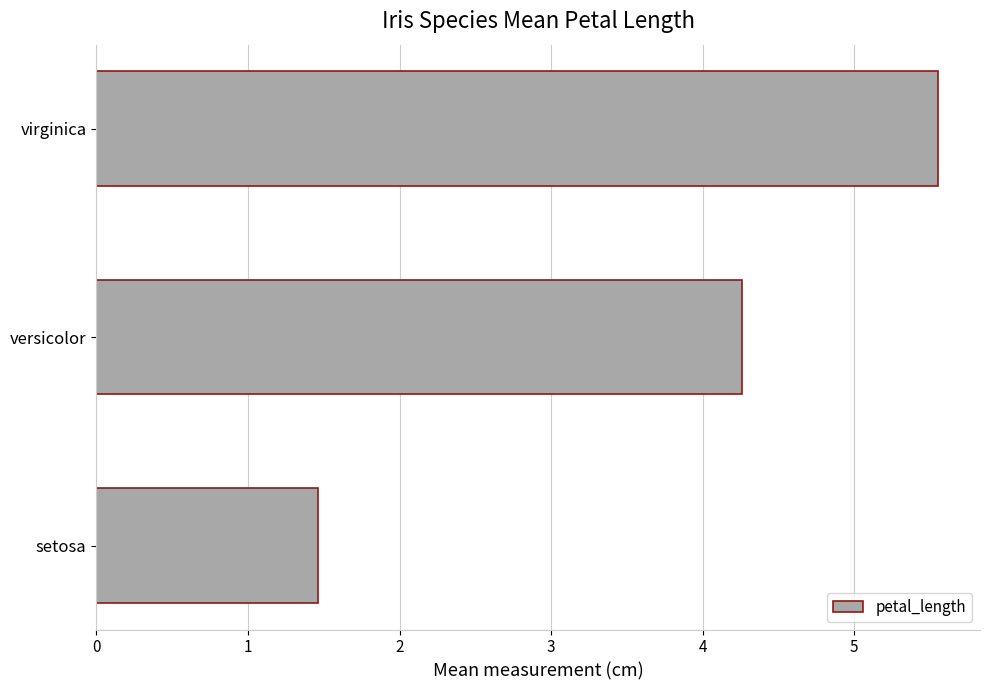

True or false: the data shows 6.8 at versicolor.

False